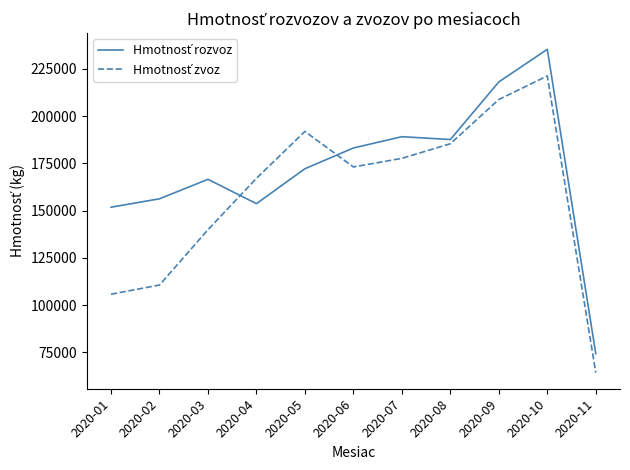

What is the spread (max minus min) of values at 2020-05?

19731.9